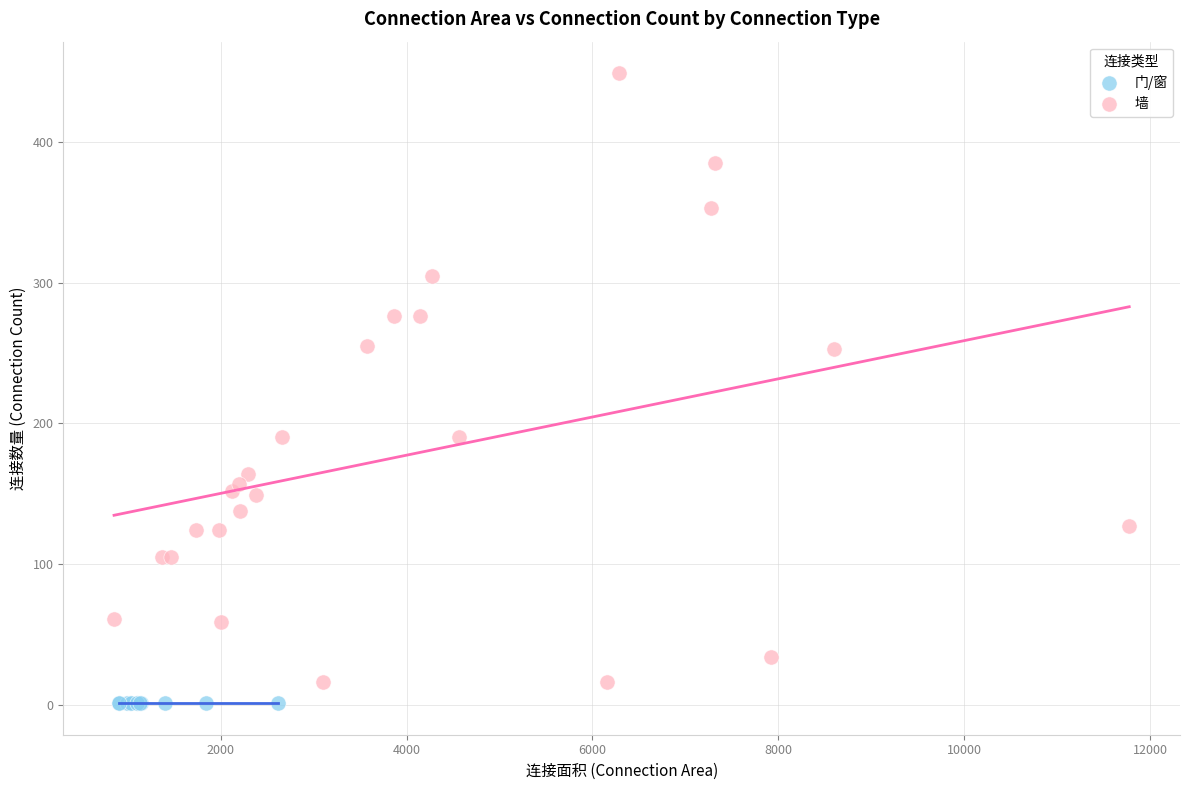

Which series contains the highest Y value?

墙